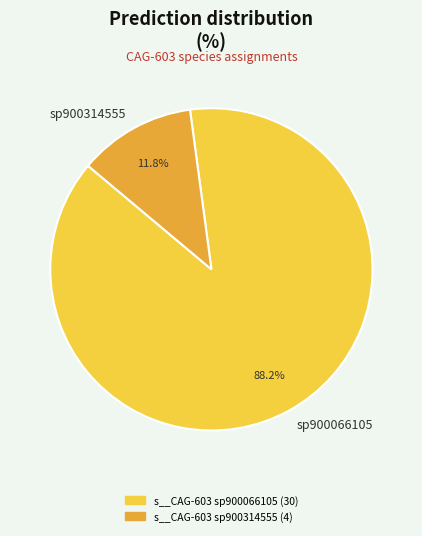

Rank the categories by value from highest to lowest.

sp900066105, sp900314555